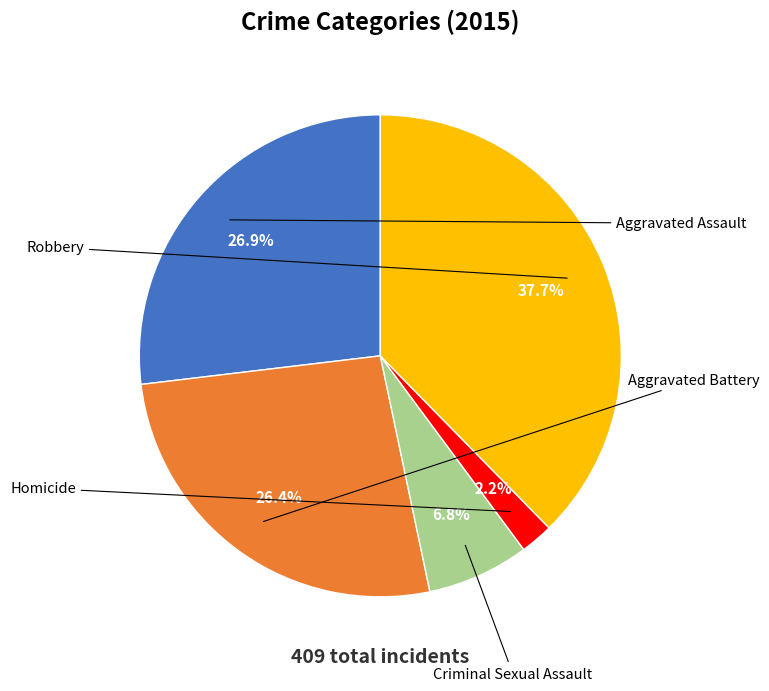

What is the total percentage of Aggravated Battery and Homicide?

28.6%